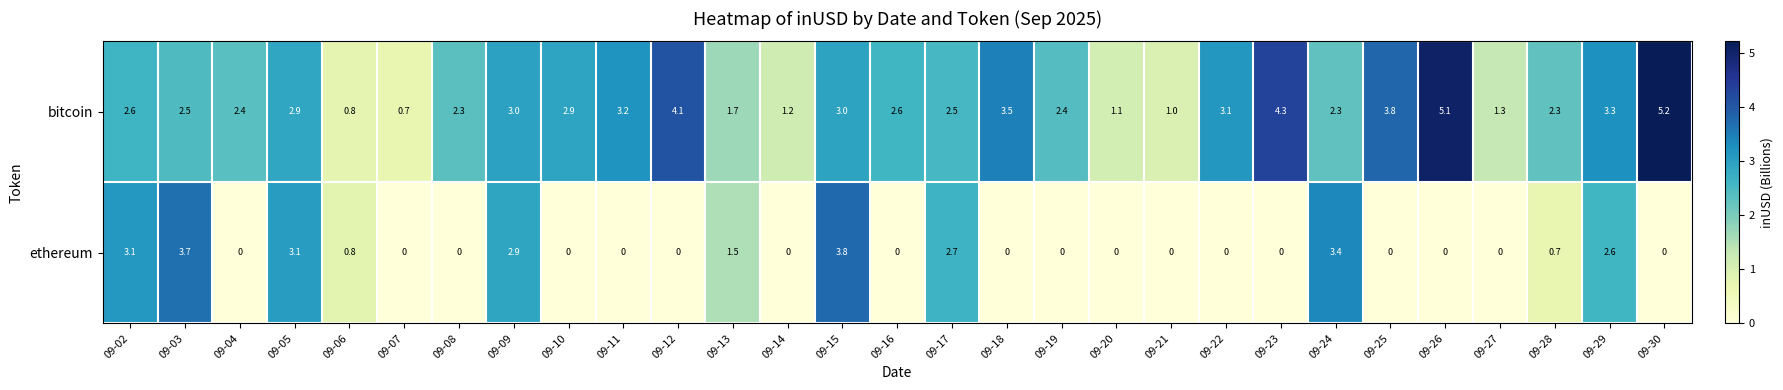

How many data points in bitcoin are above 2?

22